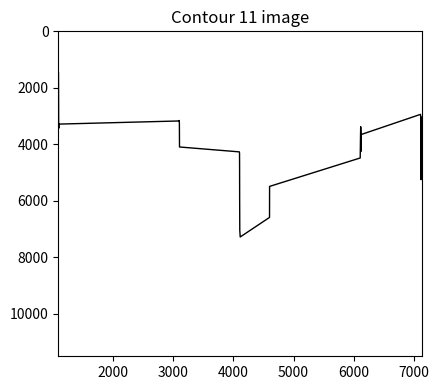

What is the greatest value displayed?

7278